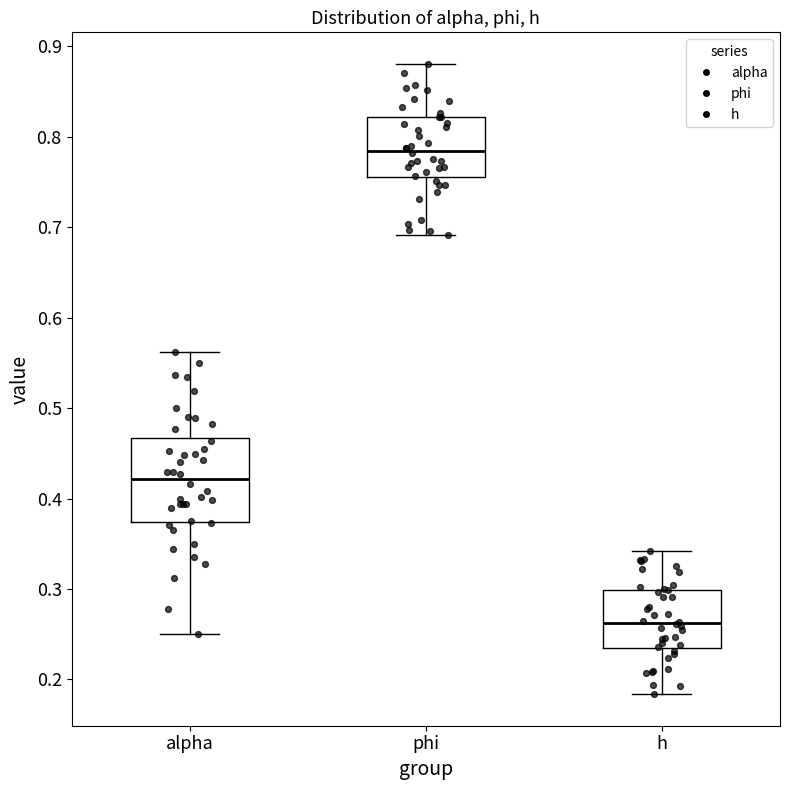

Reading left to right, transcribe this box plot: for each box, give where its median line is, the range the box spans, and where its two whiskers end, as read against the y-axis. The values are not printed on the chart, so give them approximately, as read against the axis.

alpha: median 0.42, box 0.37 to 0.47, whiskers 0.25 to 0.56
phi: median 0.78, box 0.76 to 0.82, whiskers 0.69 to 0.88
h: median 0.26, box 0.23 to 0.30, whiskers 0.18 to 0.34